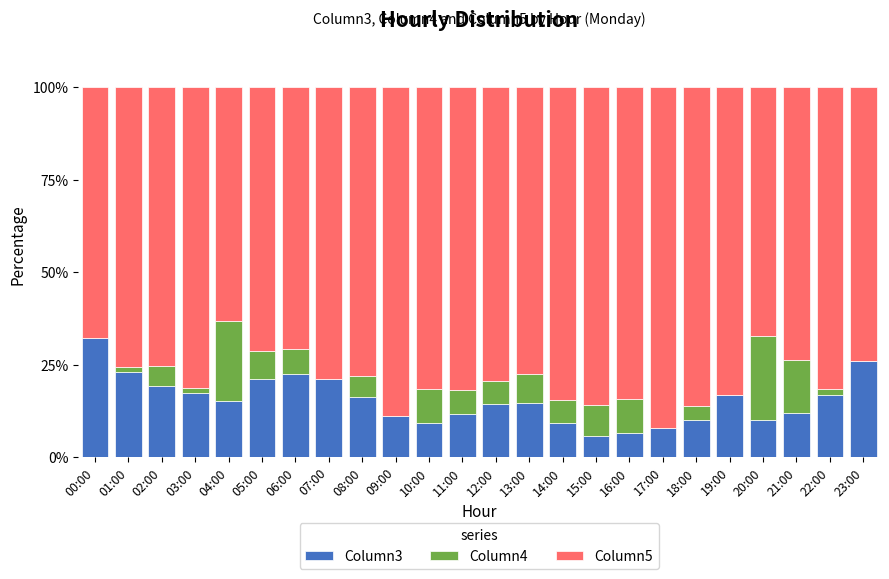

The Column3 series shows 6.4 at 03:00. True or false?

False